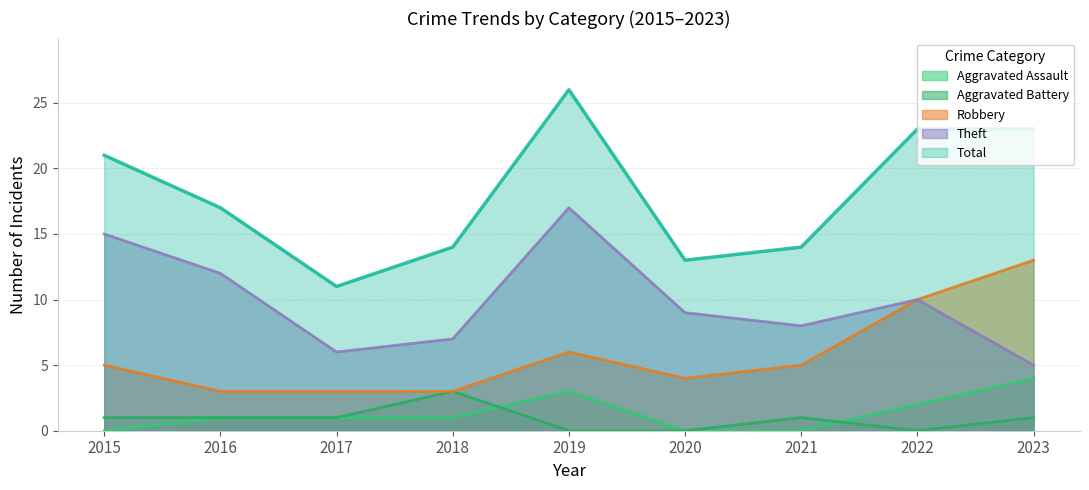

True or false: Aggravated Assault has a value of 1 at 2019.

False